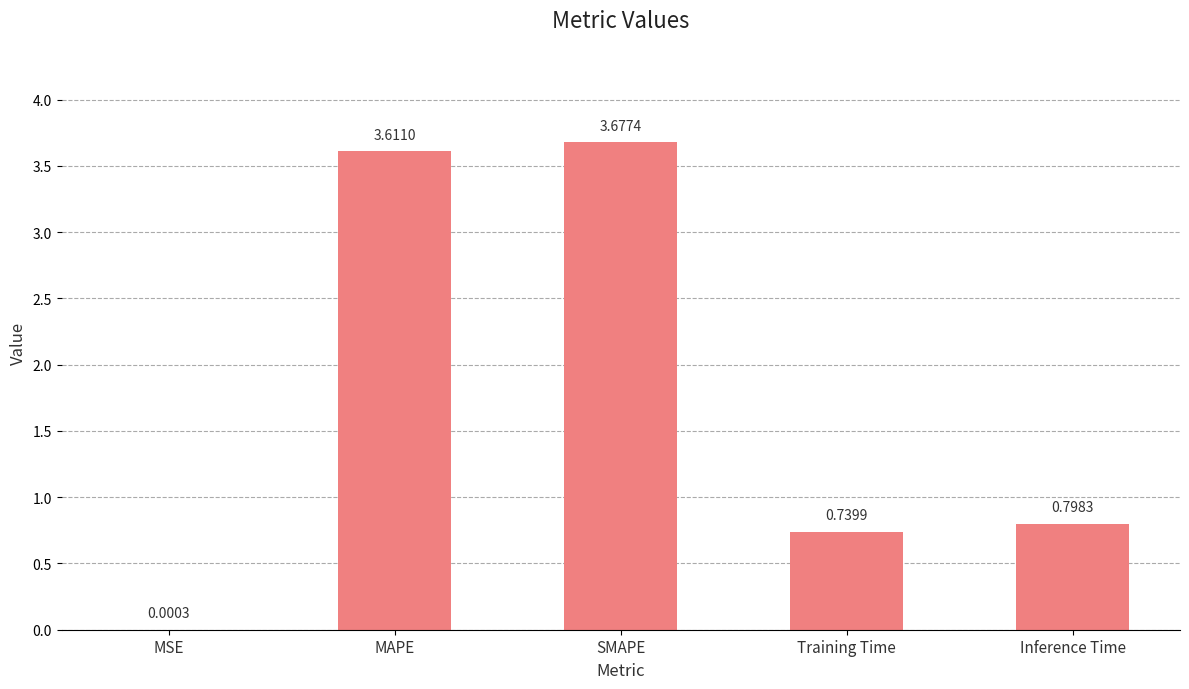

Which label corresponds to the largest value in the chart?

SMAPE